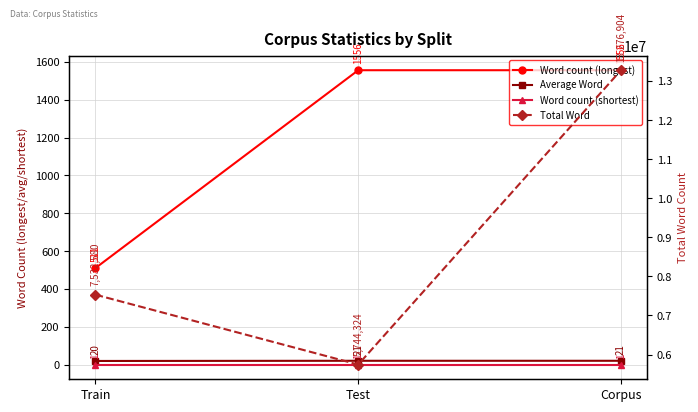

What is the difference between the highest and lowest values at Corpus?

13276903